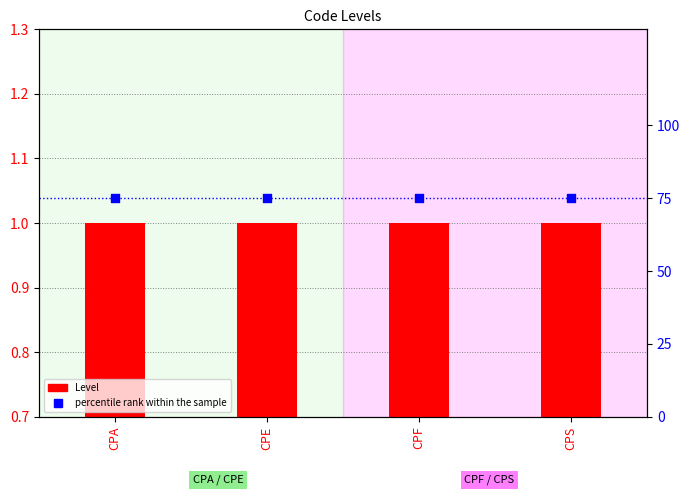

Which series has the largest total across all categories?

percentile rank within the sample